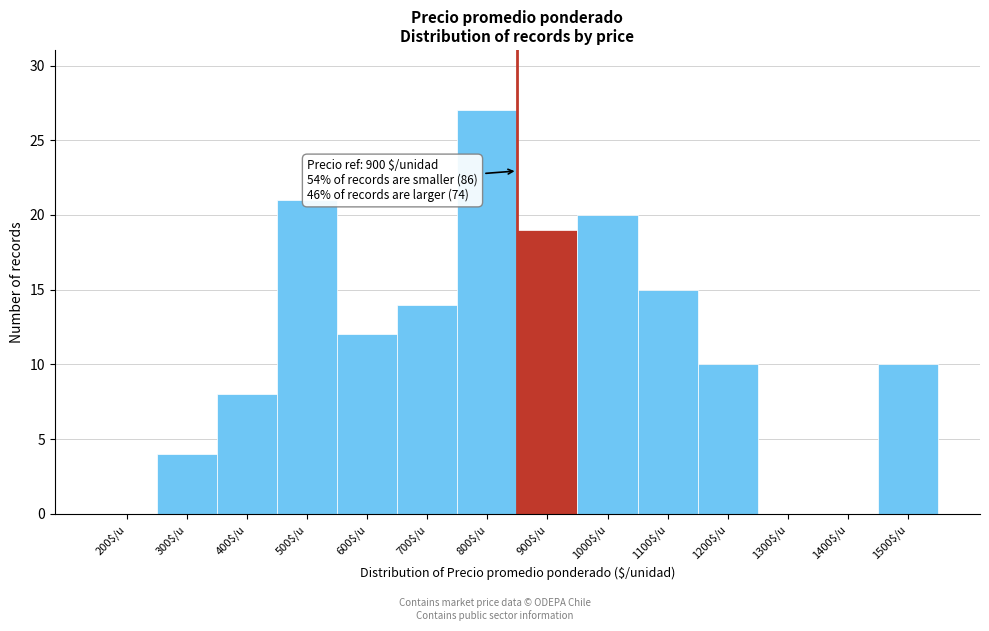

What is the sum of all values?

160